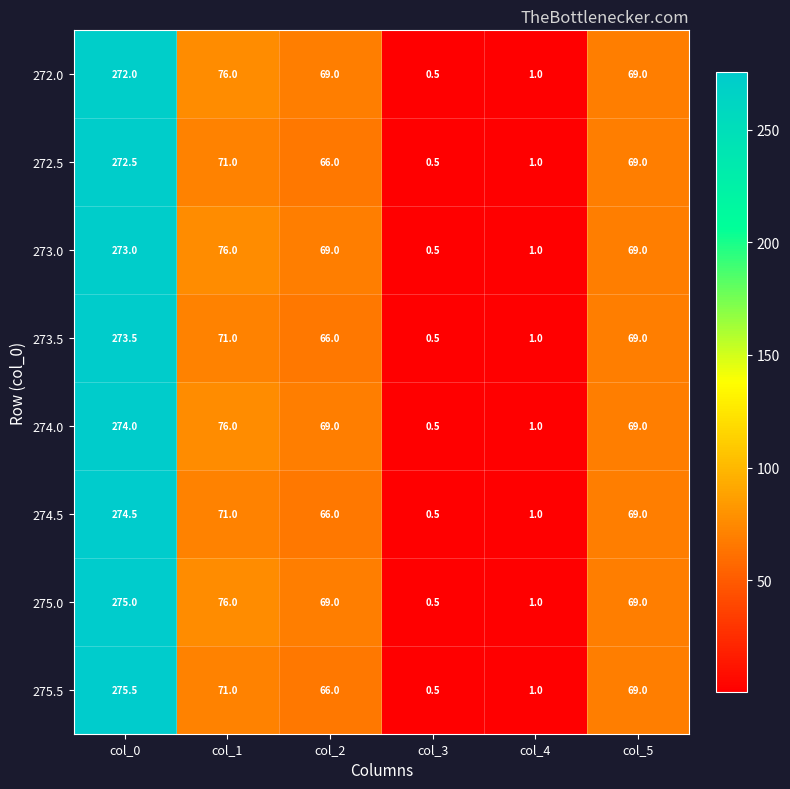

What is the difference between the 272.5 values at col_0 and col_4?

271.5